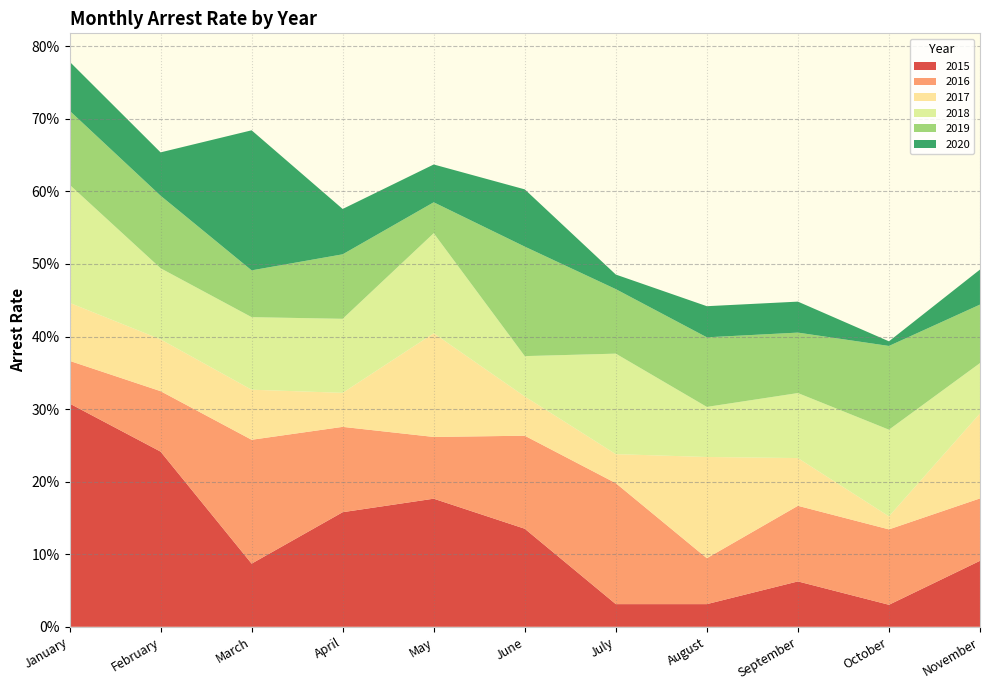

Reading right to left, extract all data points from this chart.

arrest_rate_2015: 0.1	0.0	0.1	0.0	0.0	0.1	0.2	0.2	0.1	0.2	0.3
arrest_rate_2016: 0.1	0.1	0.1	0.1	0.2	0.1	0.1	0.1	0.2	0.1	0.1
arrest_rate_2017: 0.1	0.0	0.1	0.1	0.0	0.1	0.1	0.0	0.1	0.1	0.1
arrest_rate_2018: 0.1	0.1	0.1	0.1	0.1	0.1	0.1	0.1	0.1	0.1	0.2
arrest_rate_2019: 0.1	0.1	0.1	0.1	0.1	0.2	0.0	0.1	0.1	0.1	0.1
arrest_rate_2020: 0.0	0.0	0.0	0.0	0.0	0.1	0.1	0.1	0.2	0.1	0.1